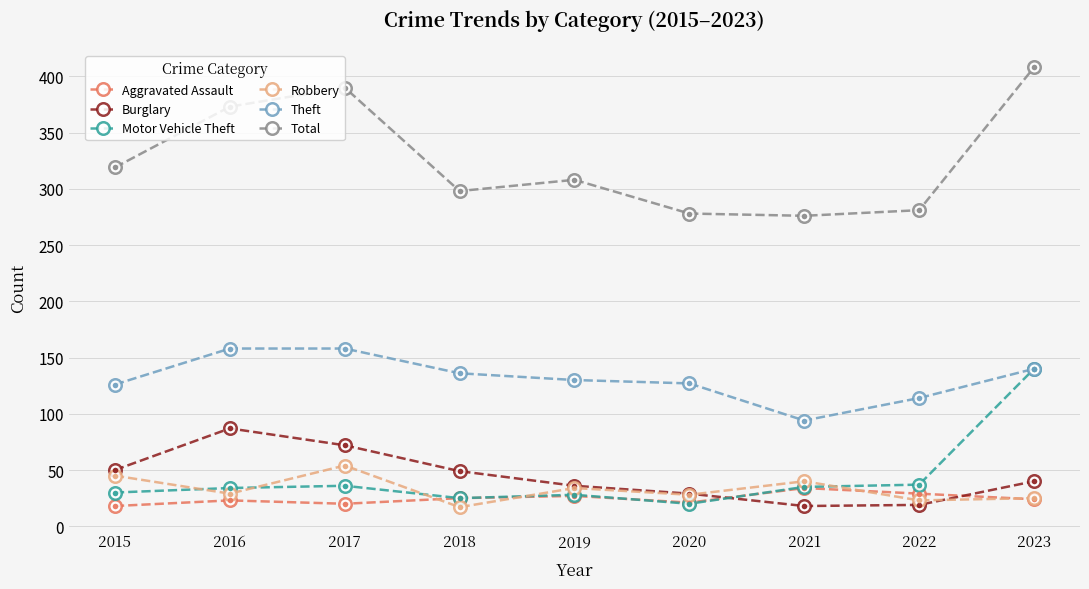

True or false: Total and Theft intersect in this chart.

False